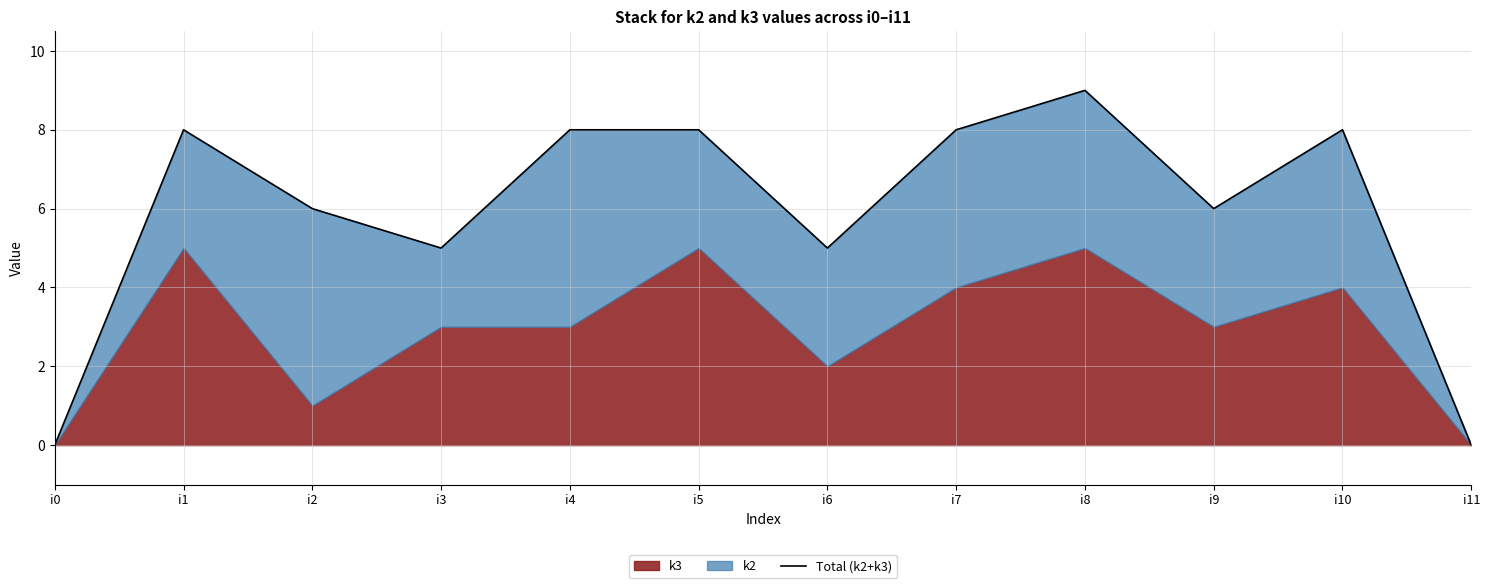

Reading left to right, extract all data points from this chart.

i0=0	i1=8	i2=6	i3=5	i4=8	i5=8	i6=5	i7=8	i8=9	i9=6	i10=8	i11=0